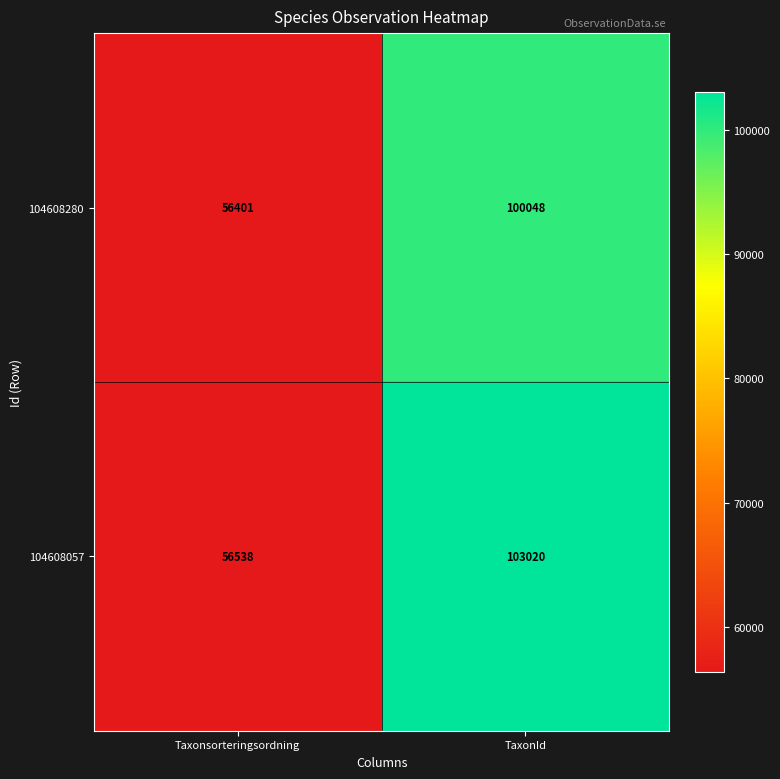

At which category is the sum across all series the highest?

TaxonId